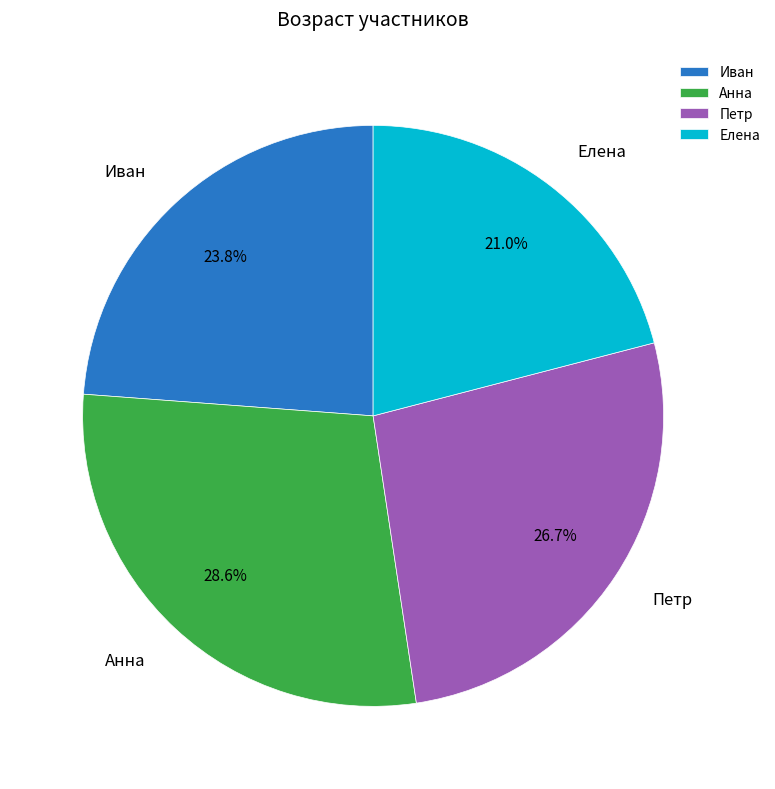

How many segments does this pie chart have?

4